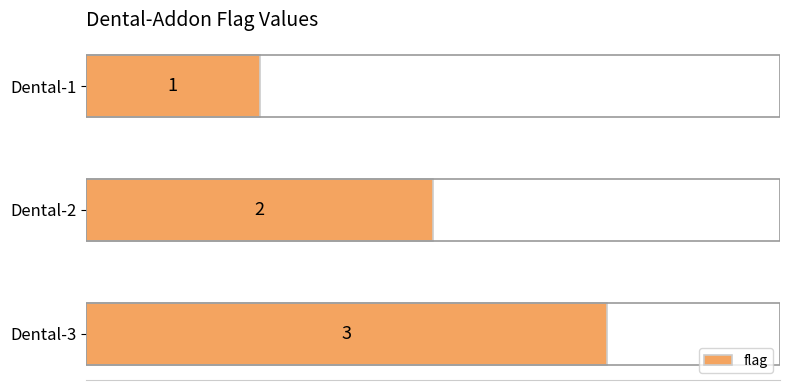

Are the bars grouped side by side (vs. stacked)?

No